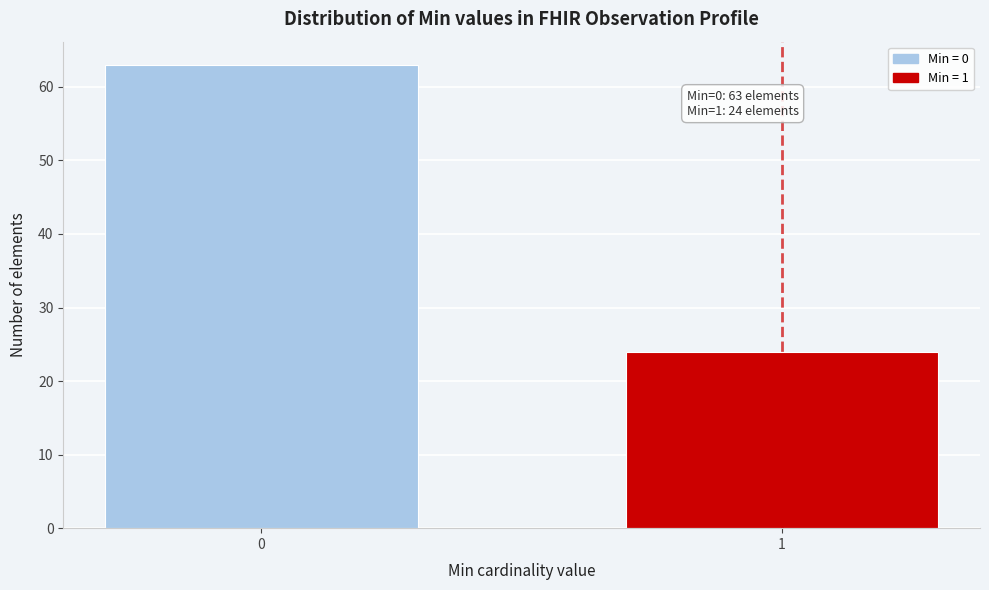

Reading right to left, what are all the values shown in this chart?

1=24	0=63